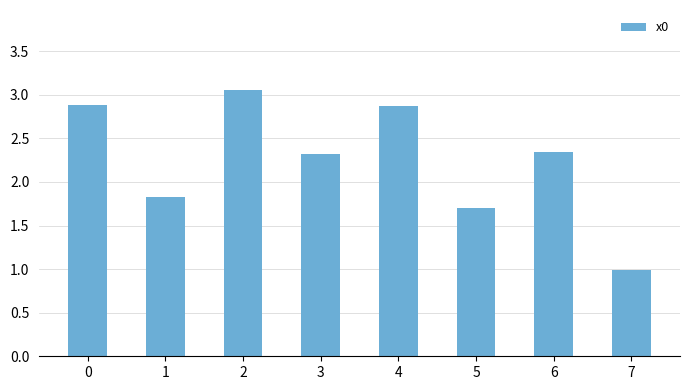

How many data points does each series have?

8